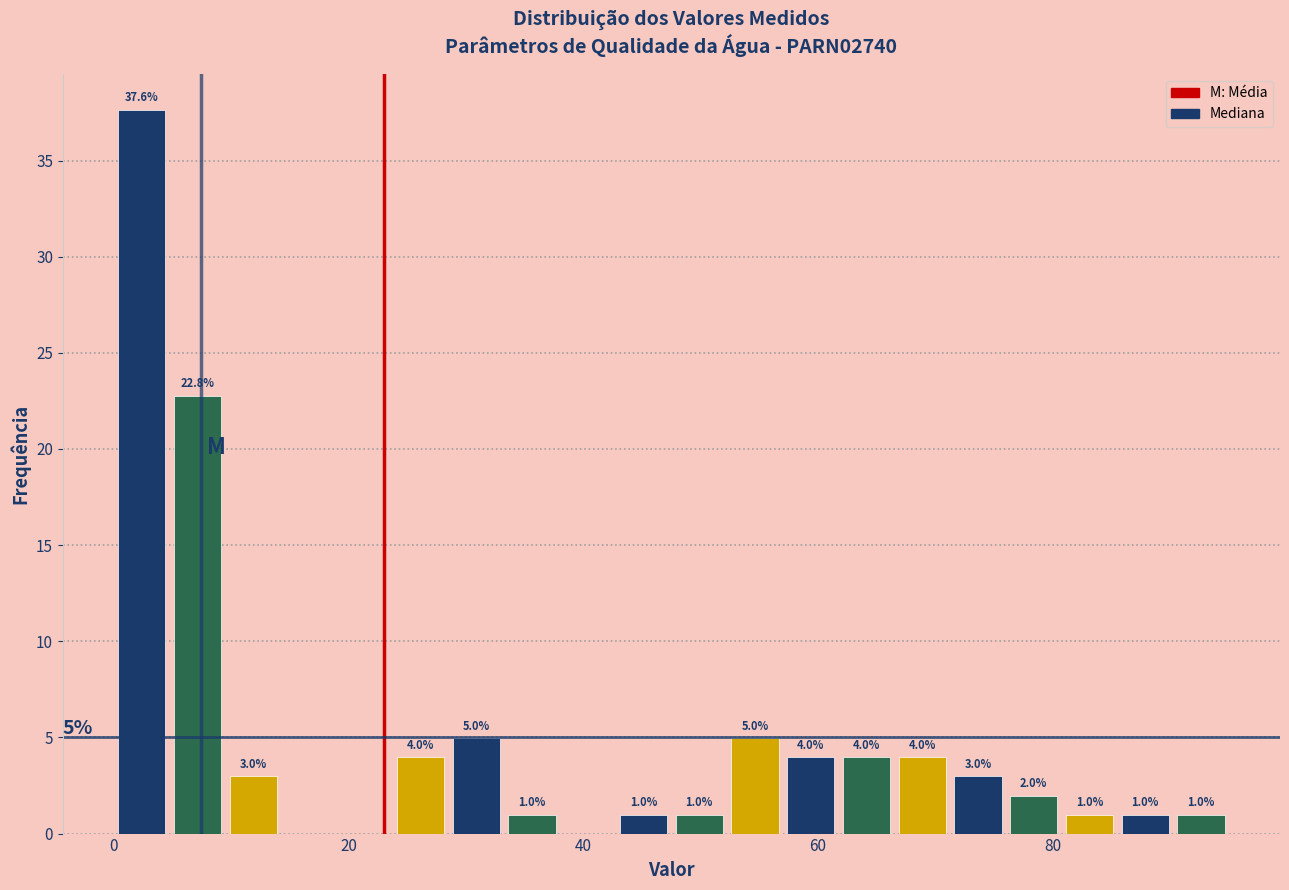

Read against the x-axis, roughly where is the centre of the tallest bar?

2